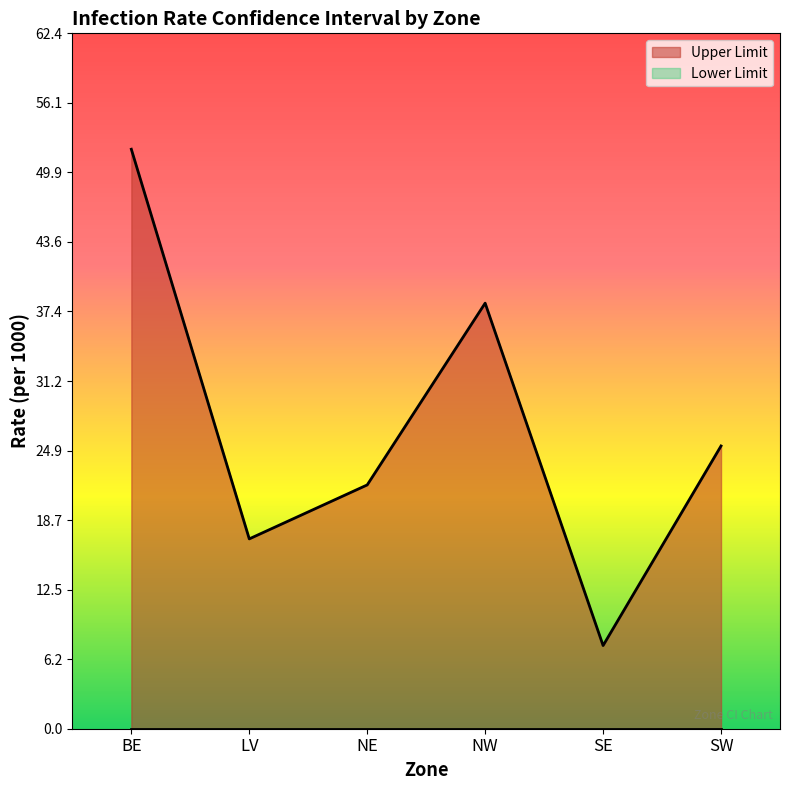

Where is the data nearest to the value 29?

SW